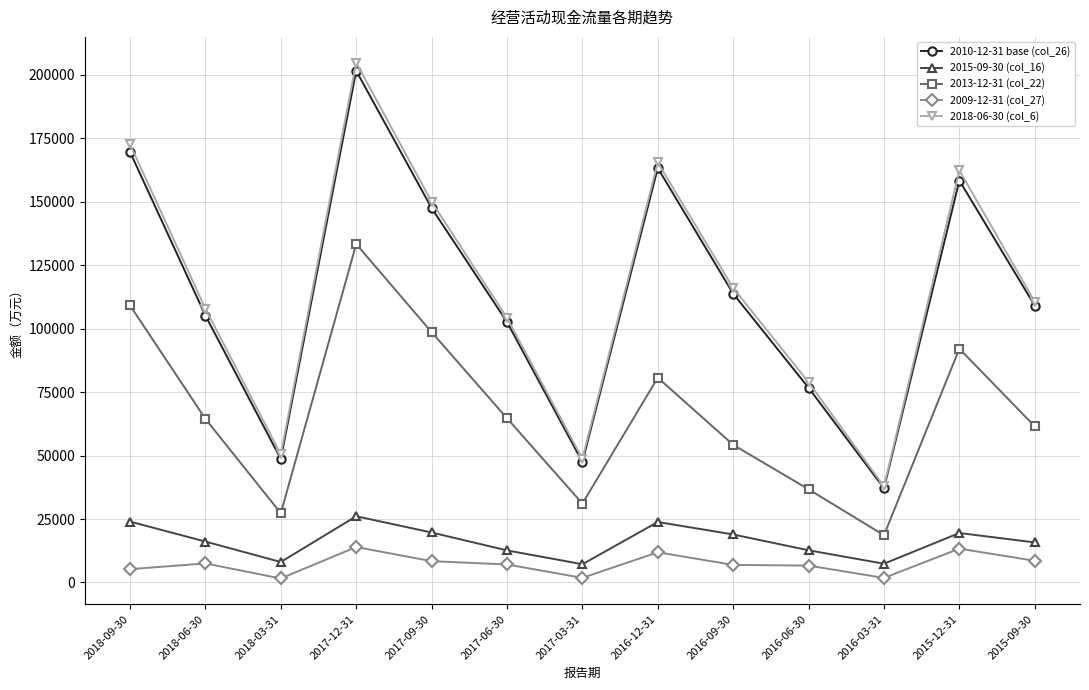

At which label does 2013-12-31 (col_22) first exceed 64452?

2018-09-30